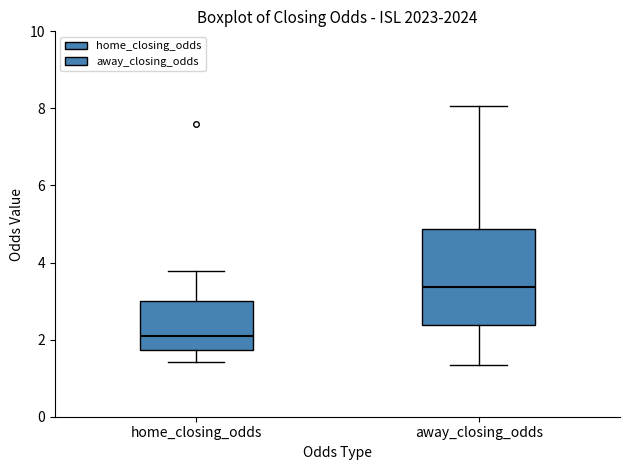

Which box is the tallest, from its lower edge to its upper edge?

away_closing_odds